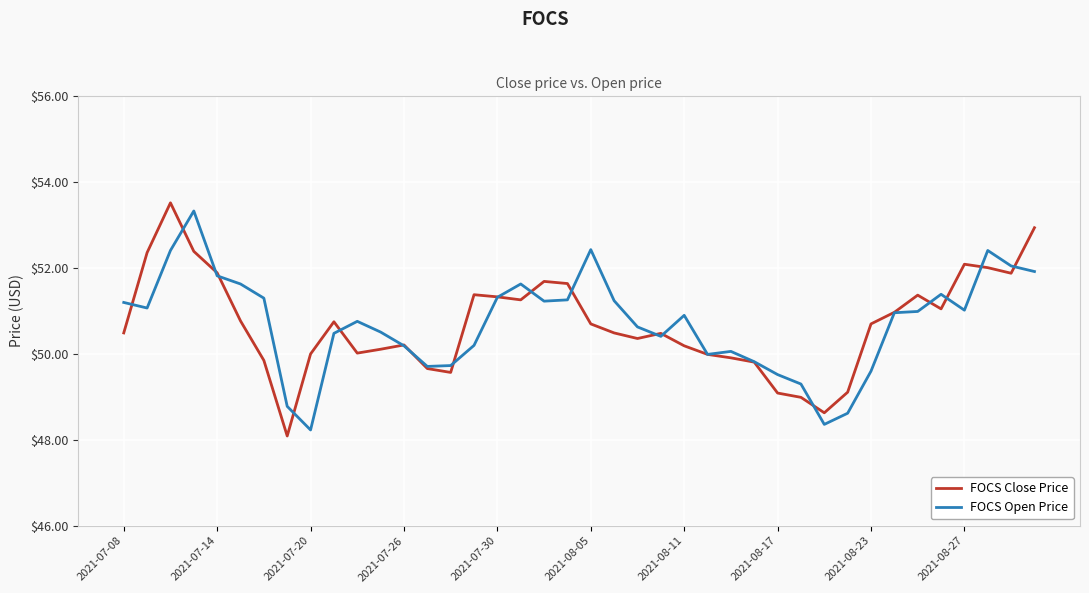

What is the smallest value displayed?

48.1